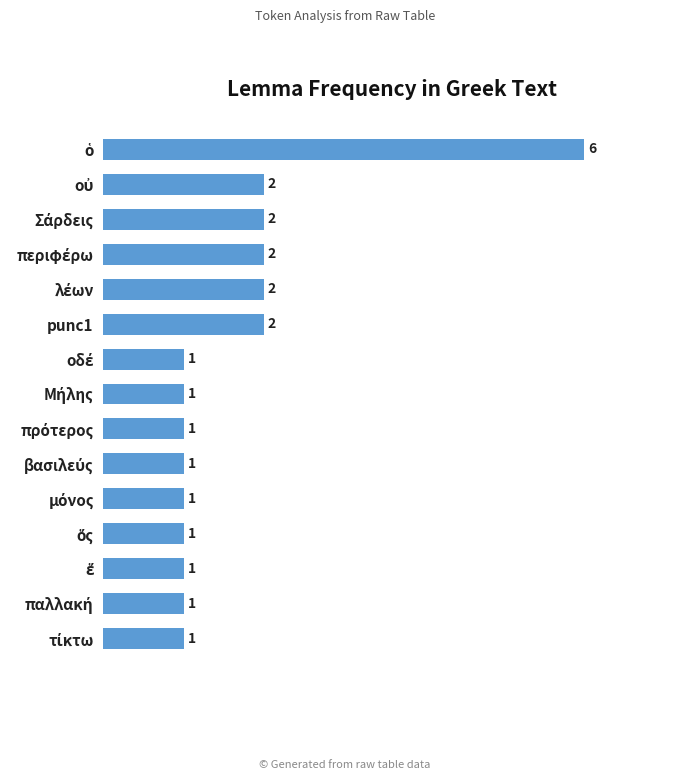

What is the sum of all values?

25